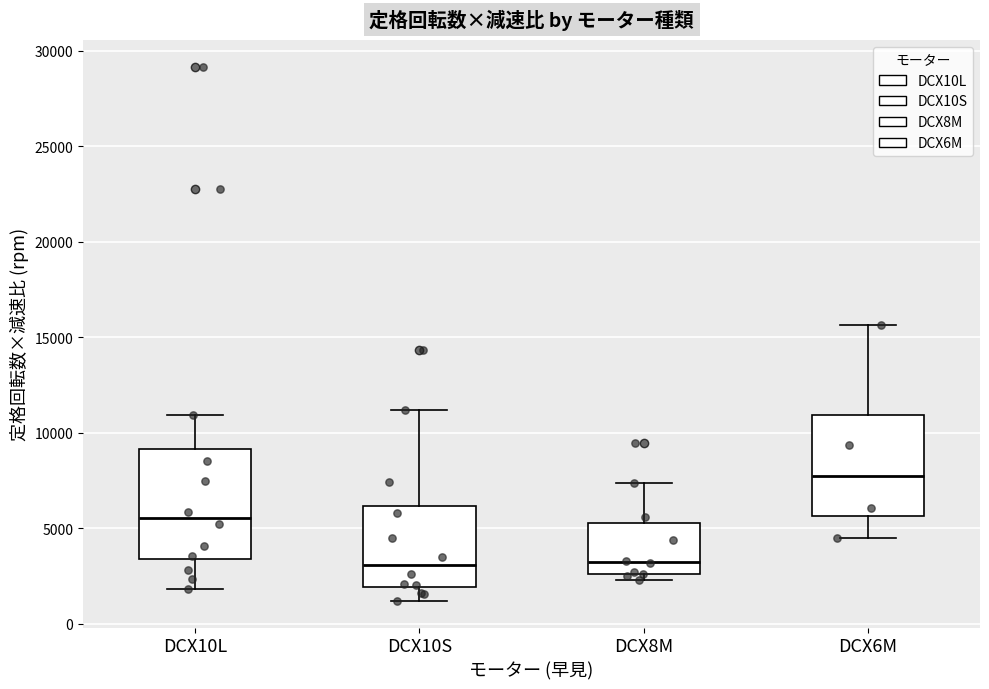

Where is the upper edge of the box for DCX6M on the y-axis? The values are not printed on the chart, so give them approximately, as read against the axis.

11000